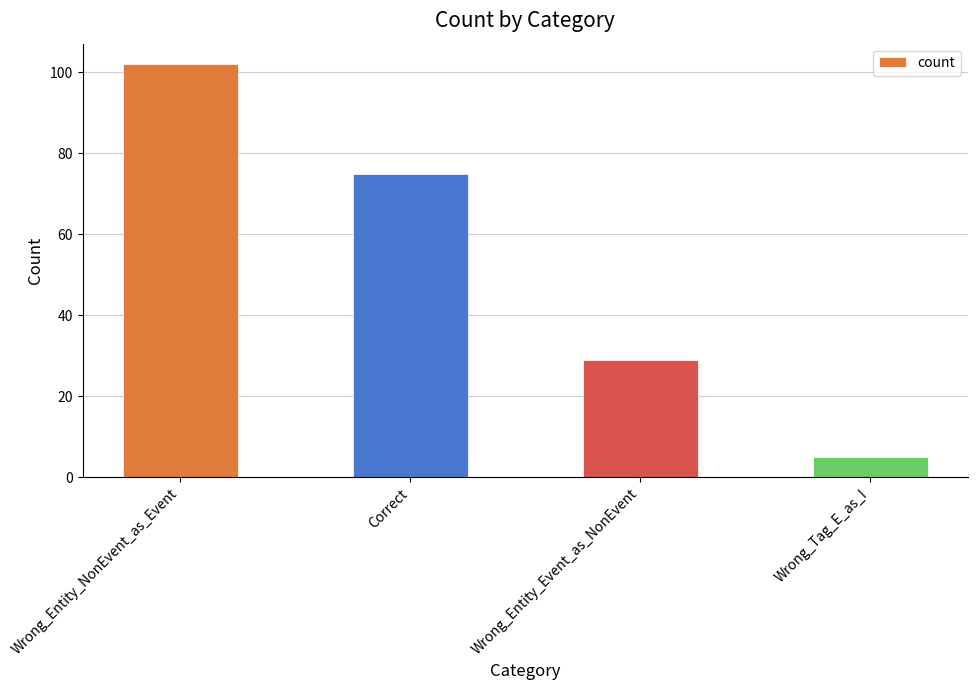

What is the difference between the second highest and second lowest values?

46